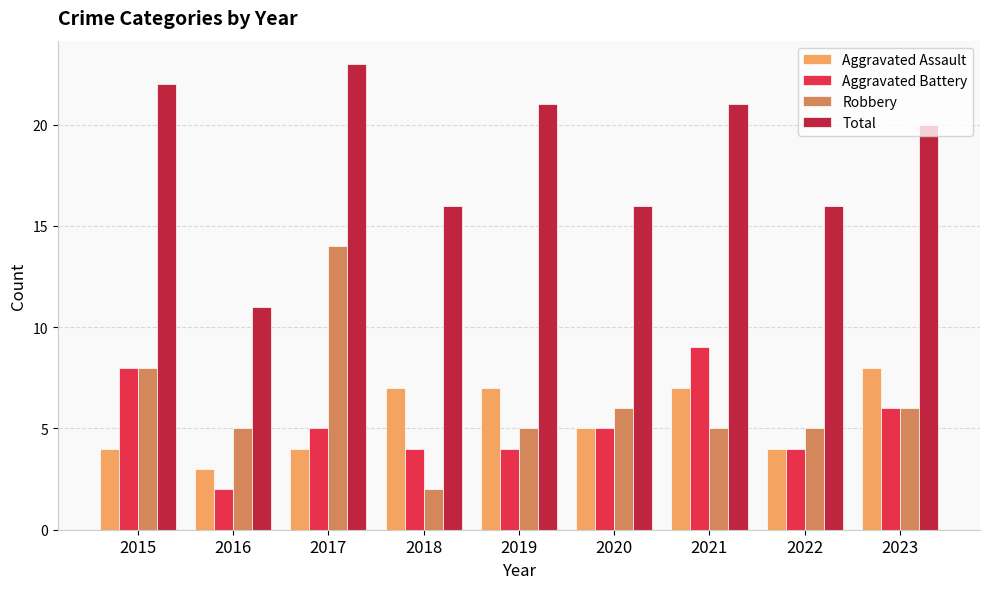

At which label does Aggravated Battery reach its minimum?

2016